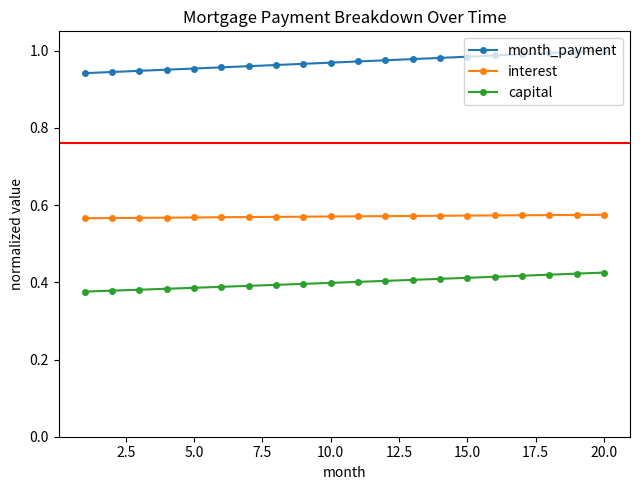

Which series has the largest total across all categories?

month_payment